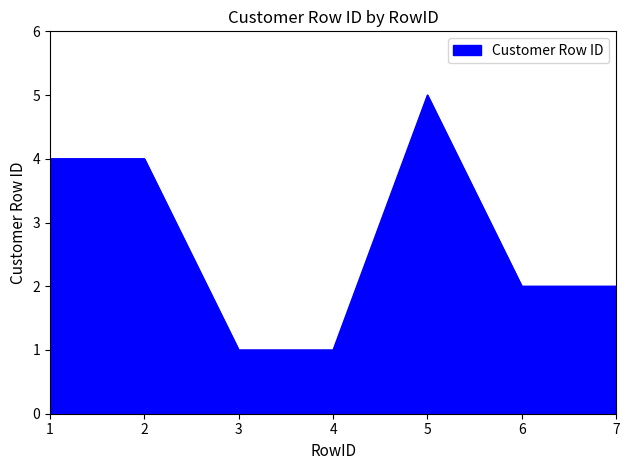

Is it true that the value at 3 is 1?

True